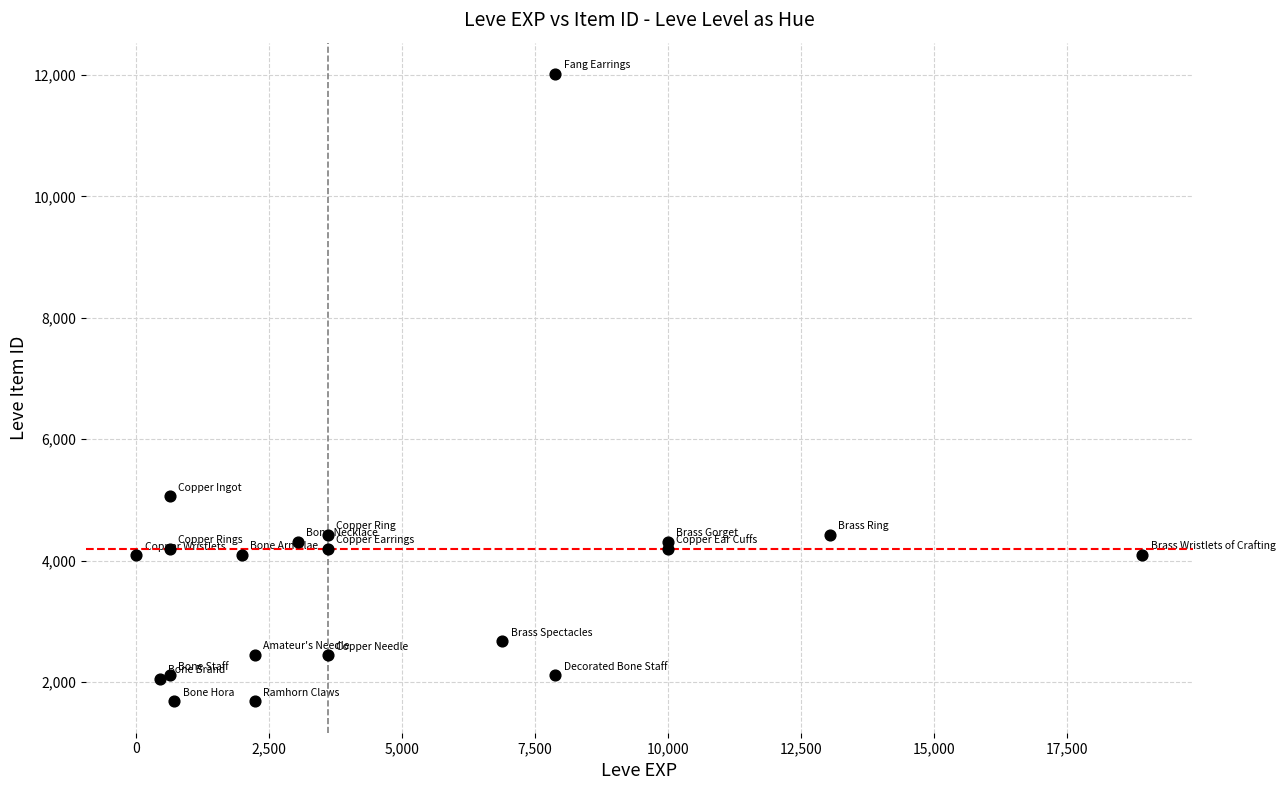

What Y value in the scatter plot is closest to 6849?

5062